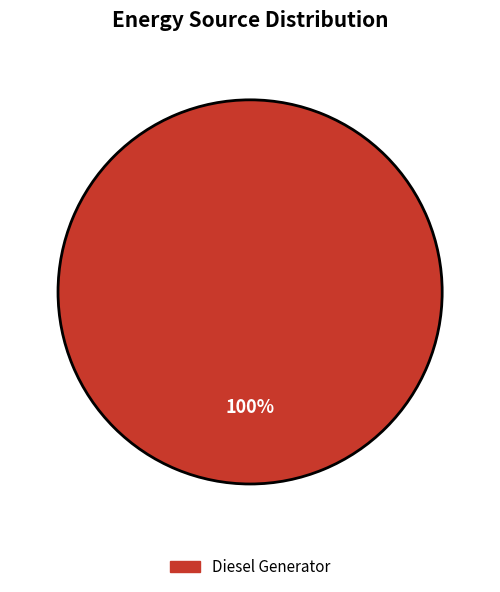

How many segments does this pie chart have?

1